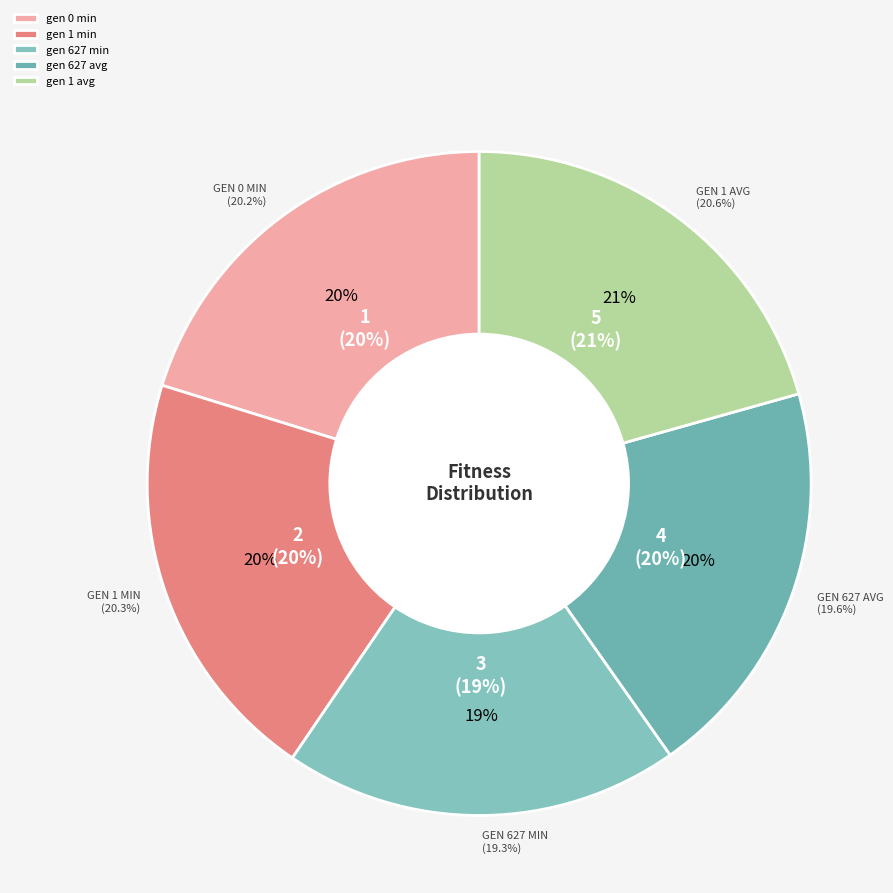

Do gen 0 min and gen 627 min together represent more than half of the pie?

No